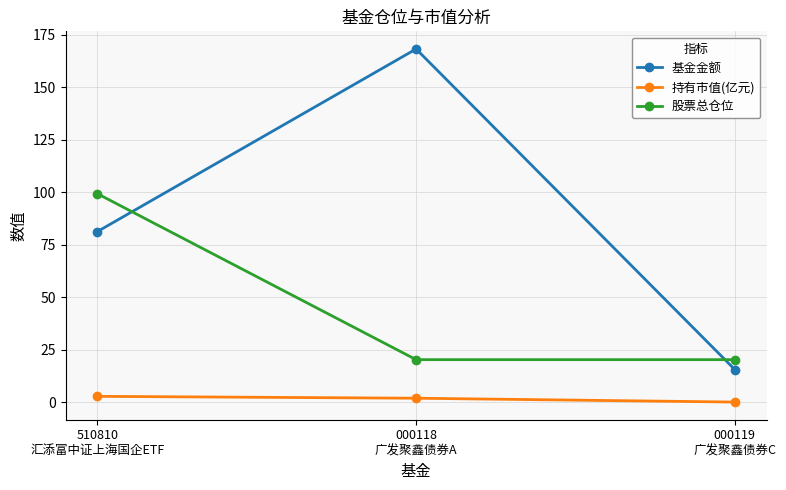

What is the greatest value displayed?

168.2